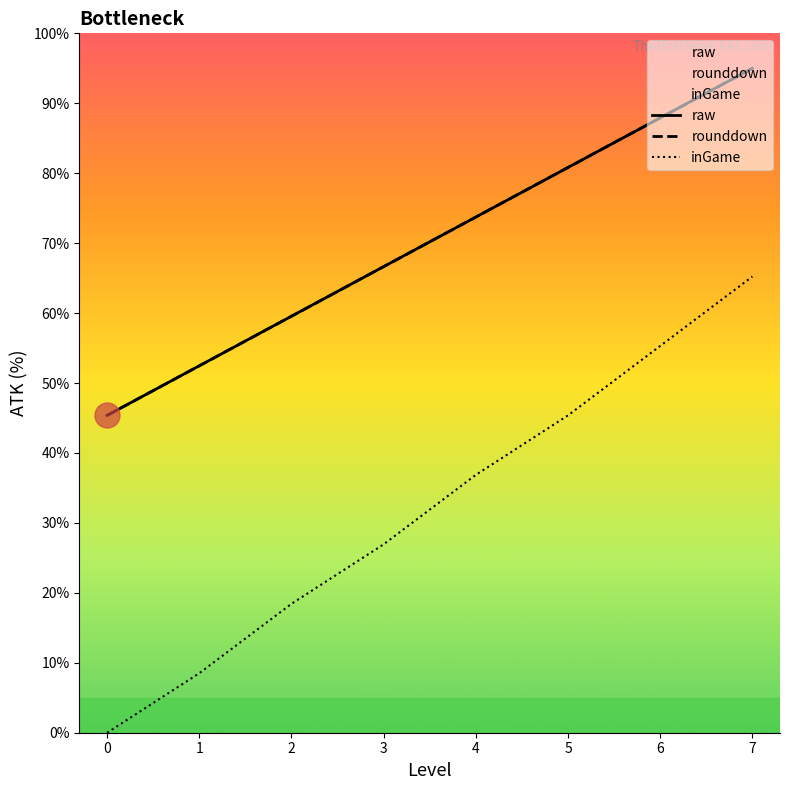

What are all the series names shown in the legend?

raw, rounddown, inGame